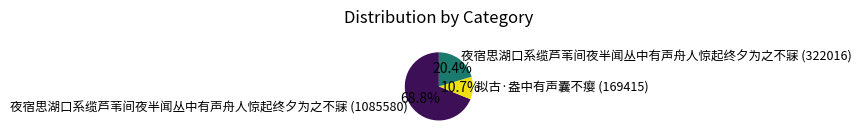

Does 夜宿思湖口系缆芦苇间夜半闻丛中有声舟人惊起终夕为之不寐 (322016) represent more than half of the total?

No